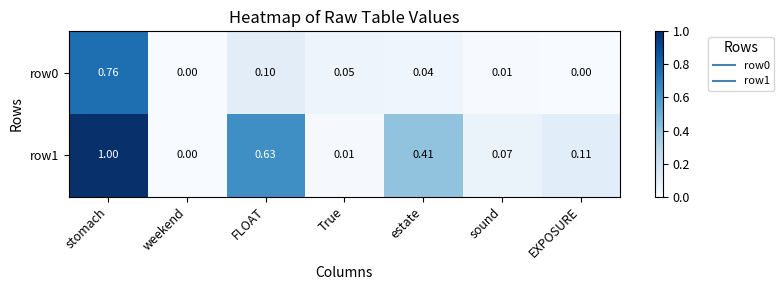

At which category is the sum across all series the highest?

stomach